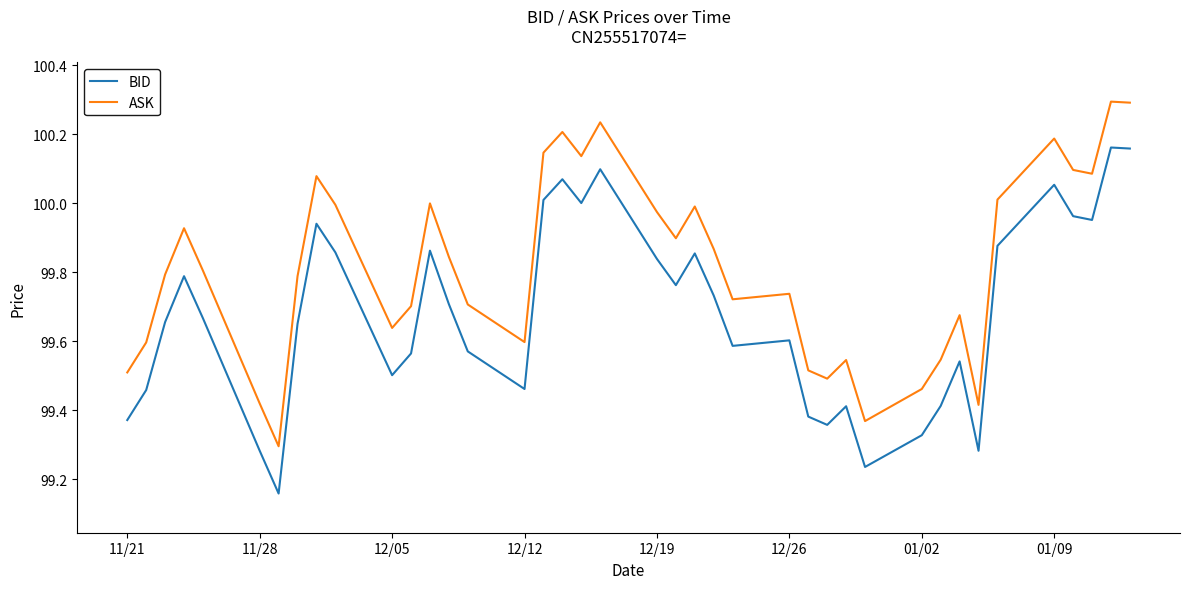

Which series has the largest range (max minus min)?

BID